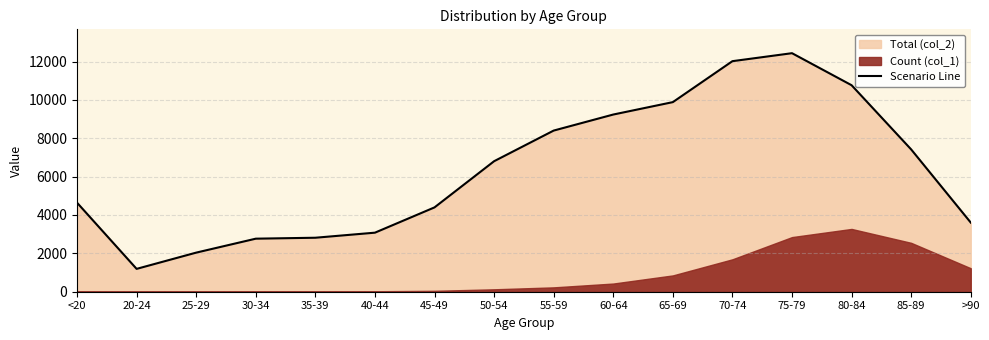

True or false: there are more than 2 points higher than both neighbors.

False